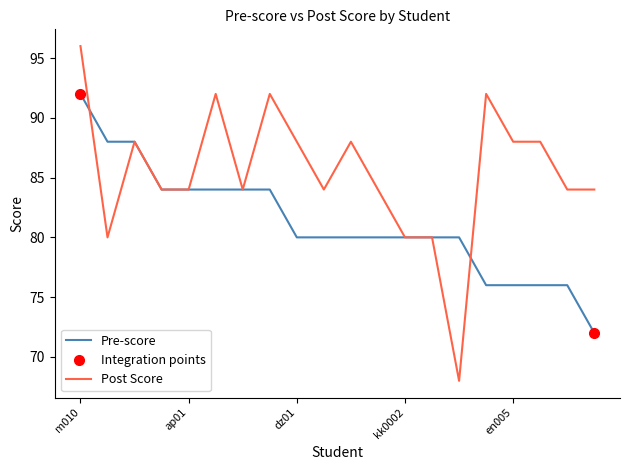

What is the highest value of the Pre-score series?

92